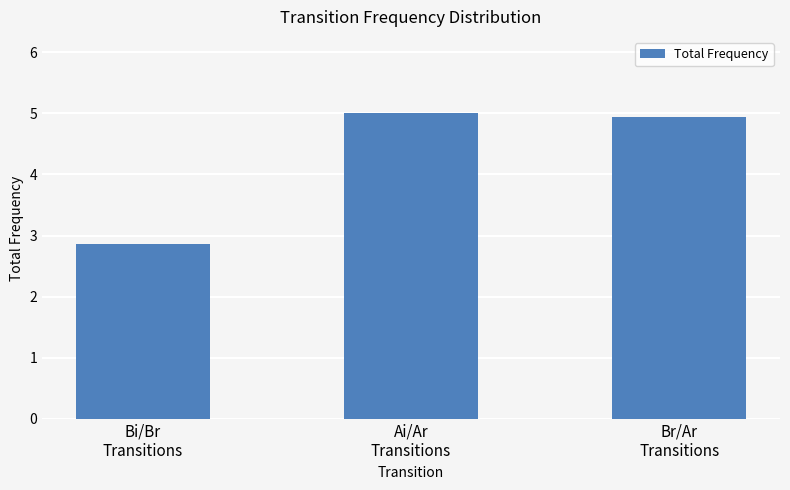

What is the label of the 1st bar from the right?

Br/Ar
Transitions